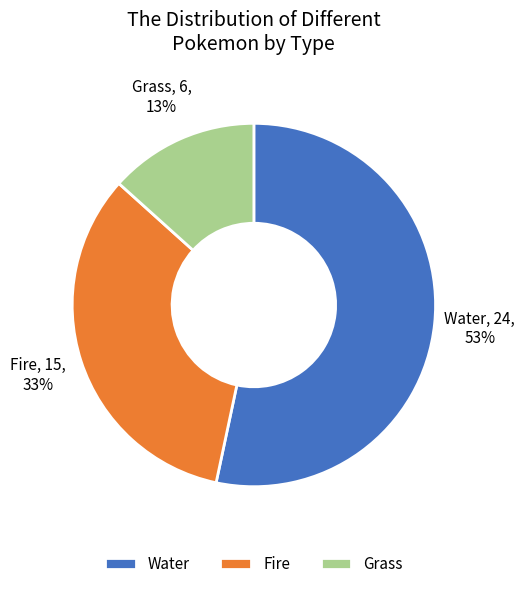

Count the number of slices in the pie.

3